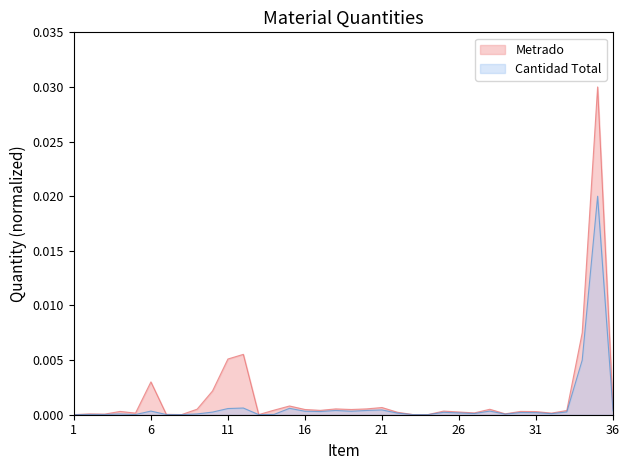

Does the chart display data point markers on the line(s)?

No